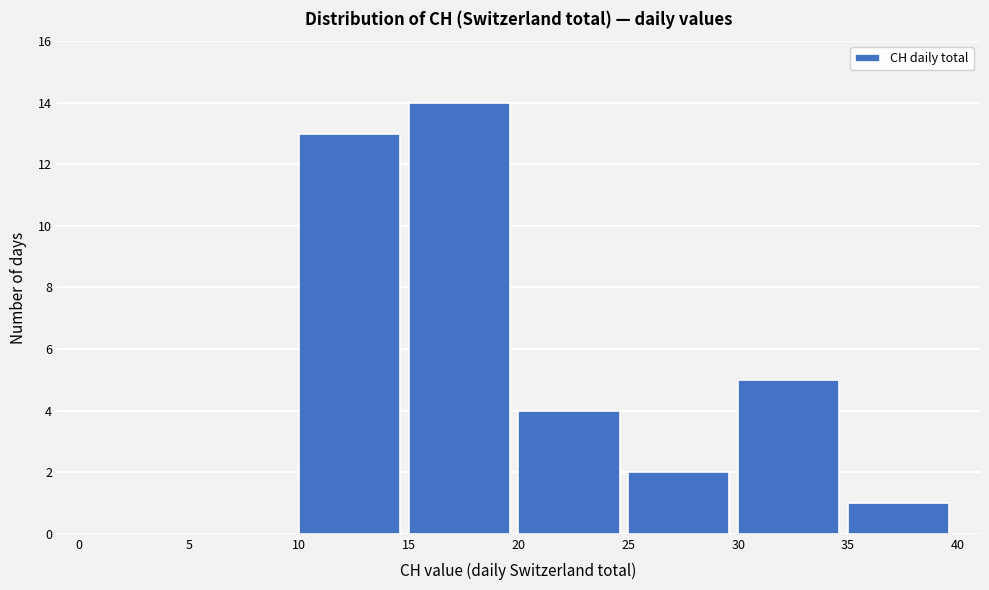

Reading left to right, transcribe this chart: for each bar, give the range it covers on the x-axis and its height. The values are not printed on the chart, so give them approximately, as read against the axis.

0 to 5: 0
5 to 10: 0
10 to 15: 13
15 to 20: 14
20 to 25: 4
25 to 30: 2
30 to 35: 5
35 to 40: 1